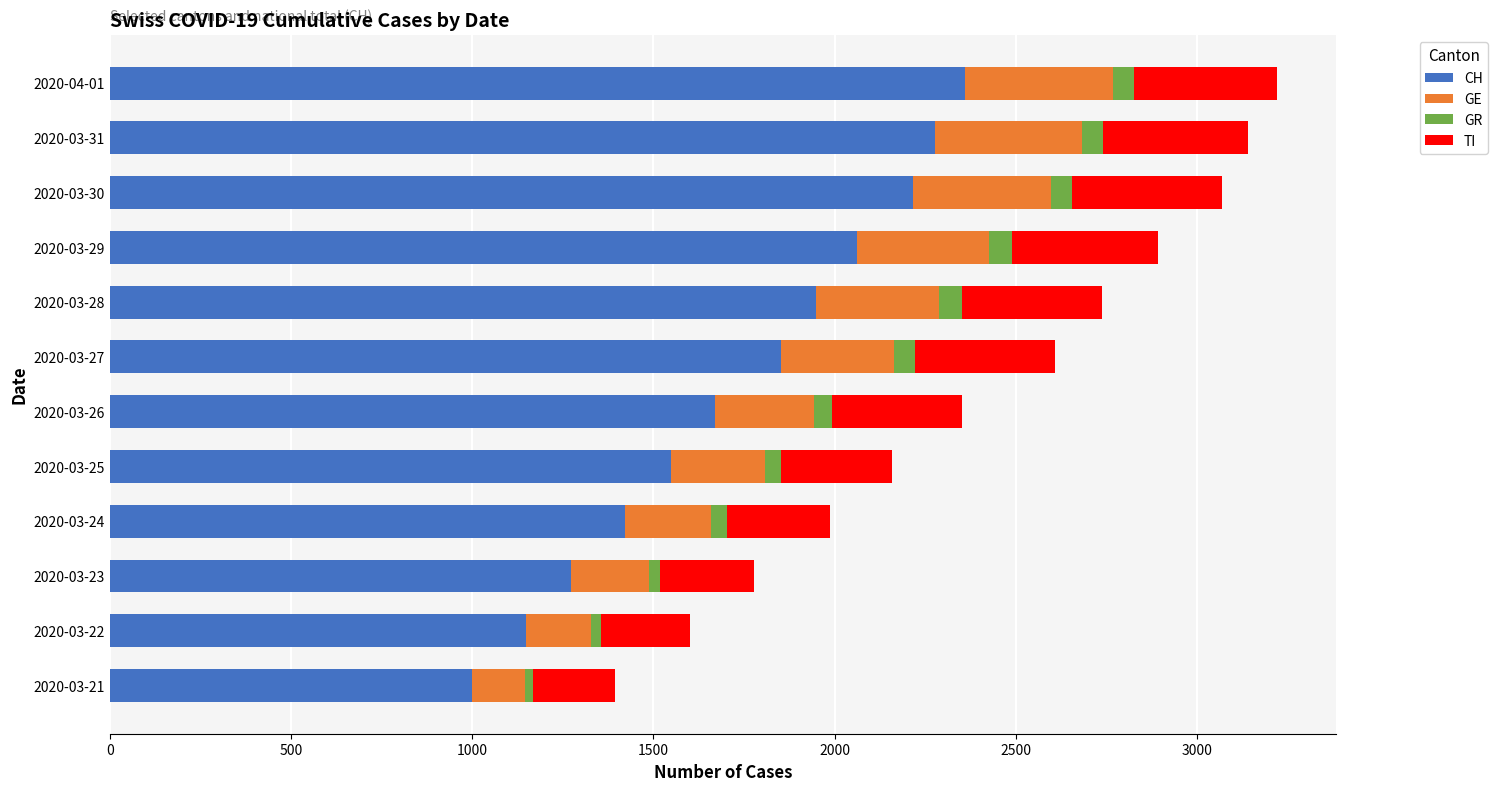

The value of CH at 2020-03-25 is 1549. True or false?

True